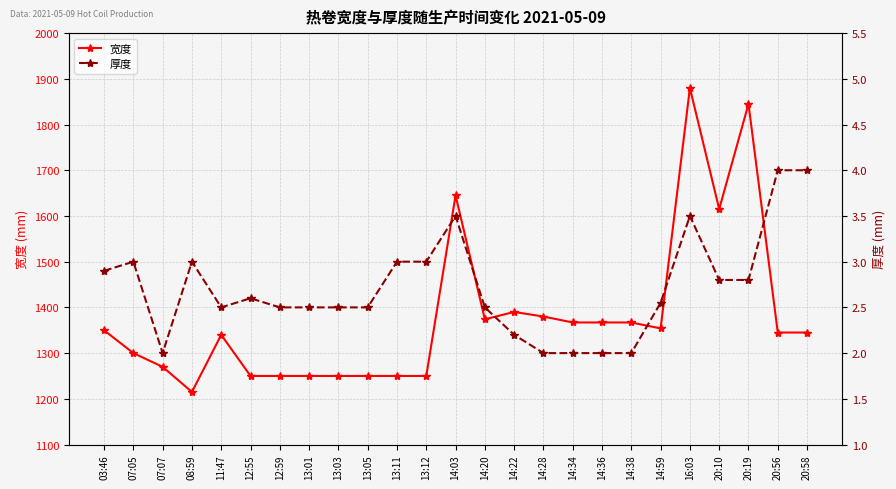

Which series changed the most between 14:36 and 20:58?

宽度